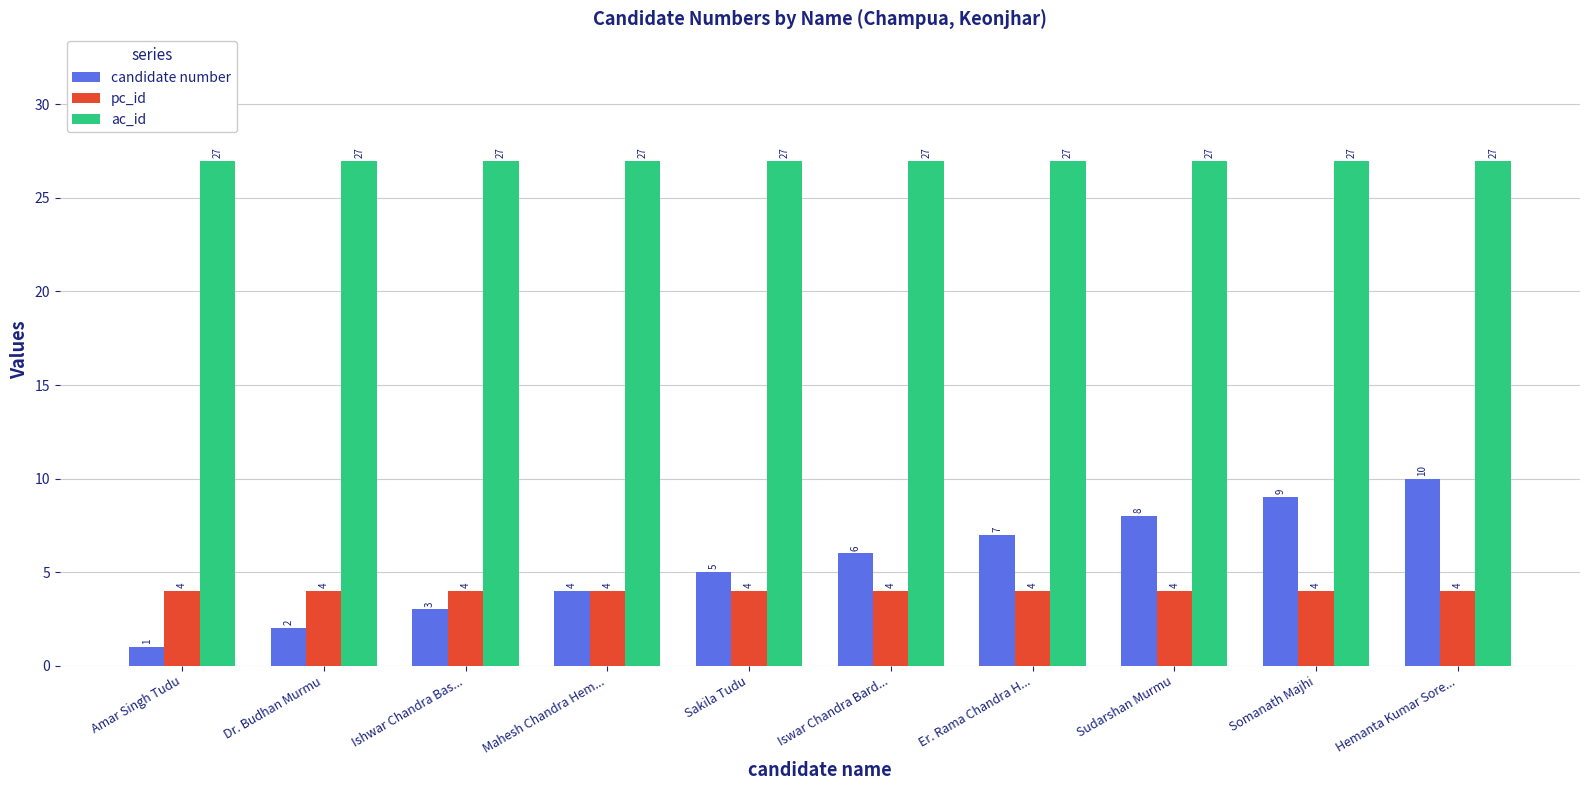

At how many categories does at least one series exceed 16?

10